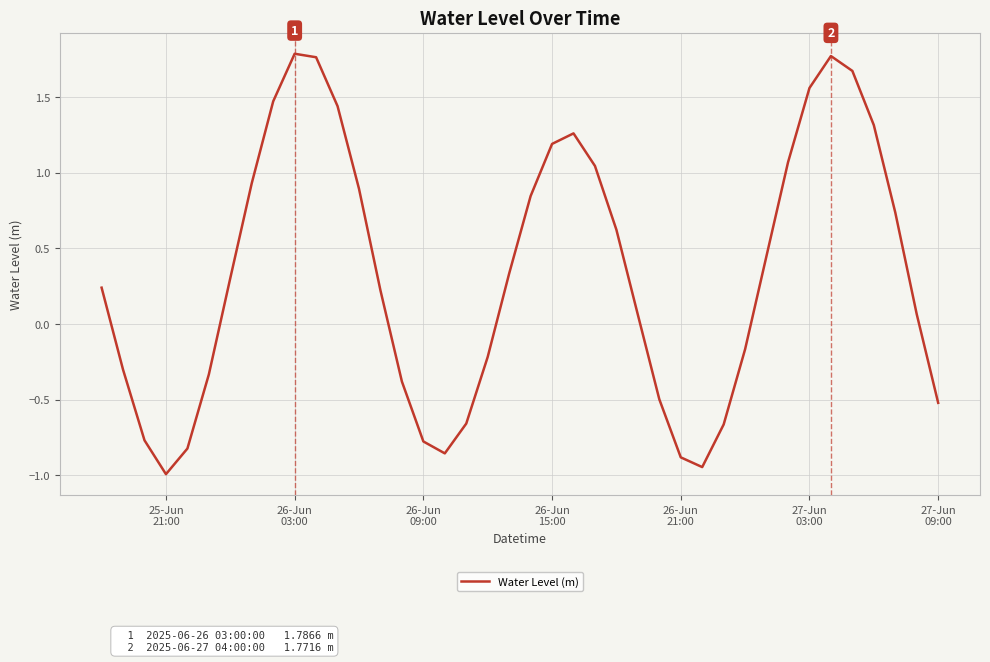

What is the smallest value displayed?

-1.0